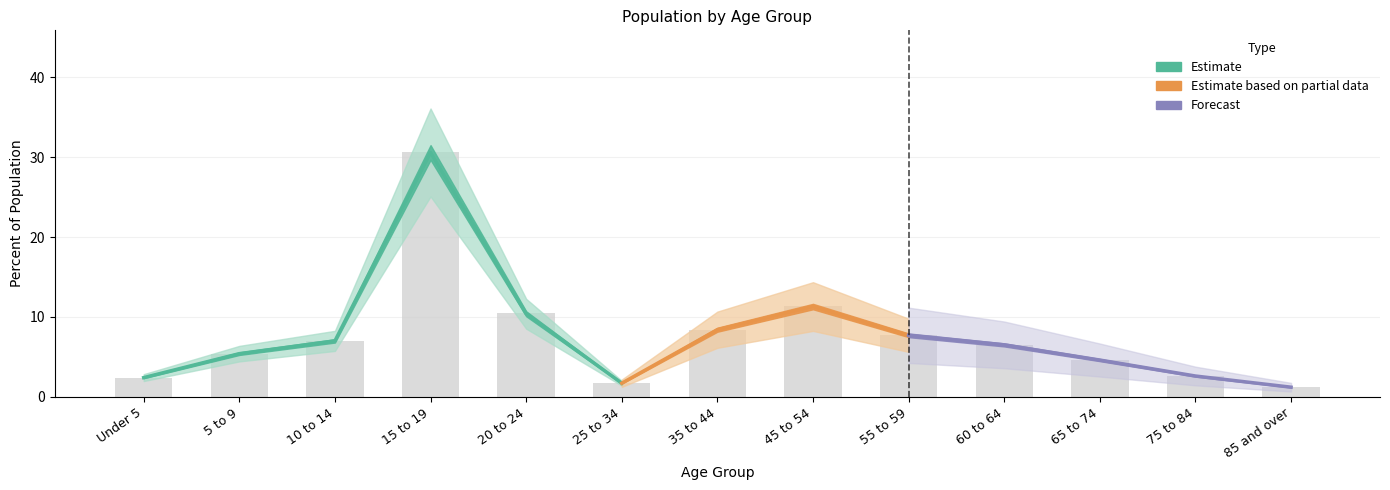

The chart shows a value of 7.0 at 10 to 14. True or false?

True